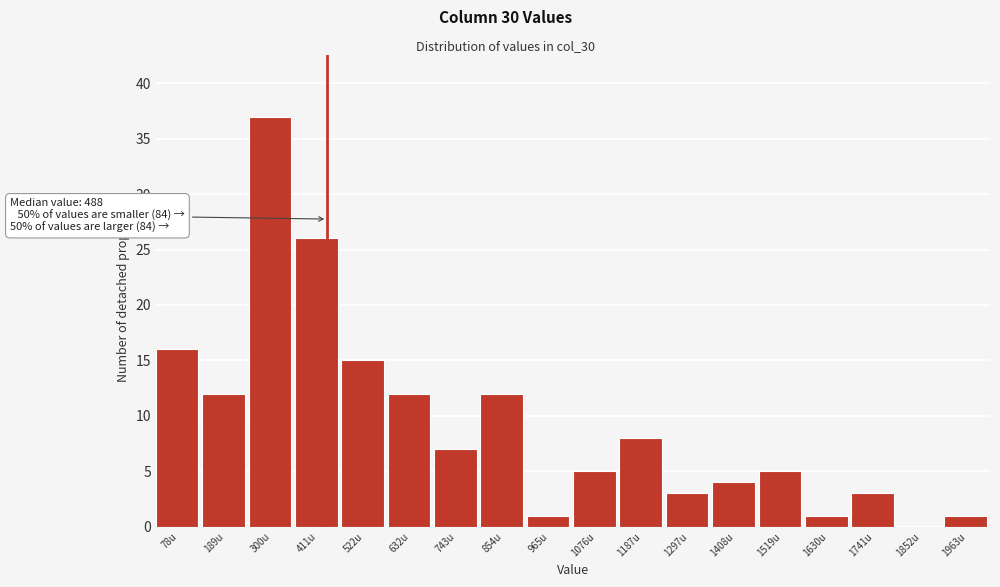

Reading left to right, transcribe all the data shown in this chart.

78u=16	189u=12	300u=37	411u=26	522u=15	632u=12	743u=7	854u=12	965u=1	1076u=5	1187u=8	1297u=3	1408u=4	1519u=5	1630u=1	1741u=3	1852u=0	1963u=1